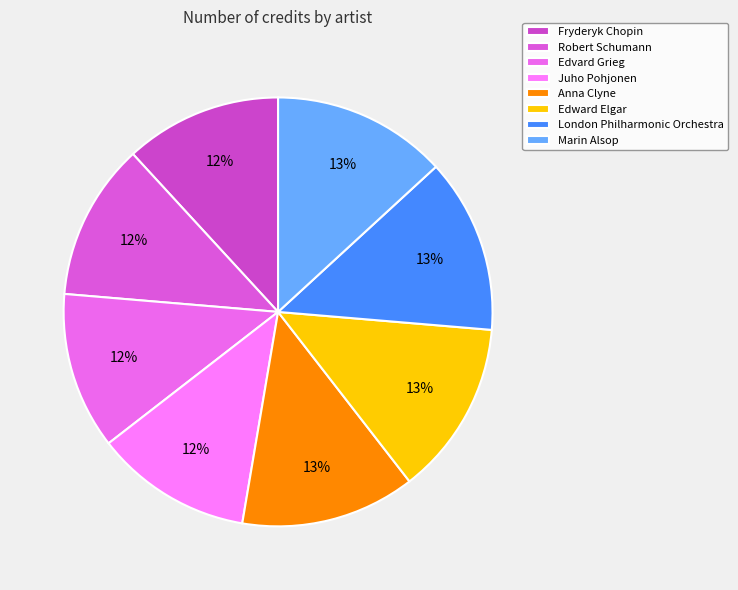

Does any single category account for the majority?

No